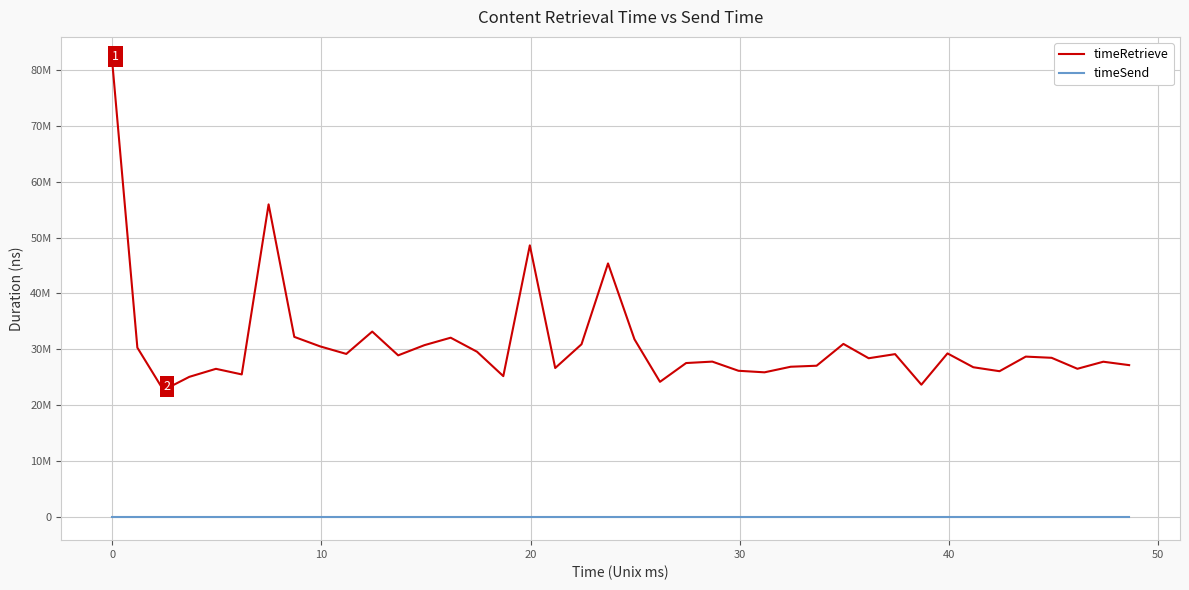

What are all the series names shown in the legend?

timeRetrieve, timeSend